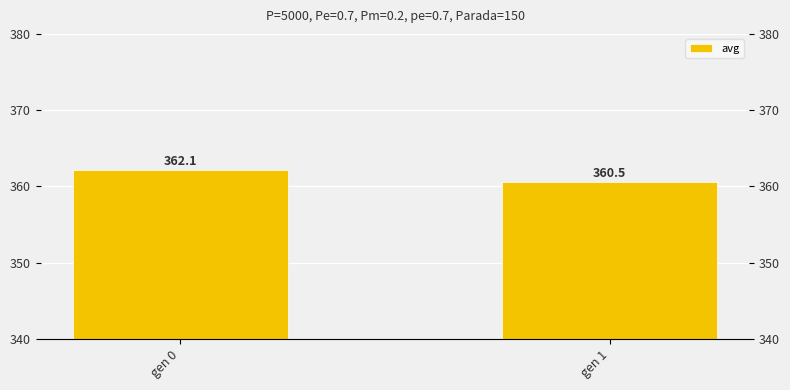

Is it true that the value at gen 1 is 496.0?

False